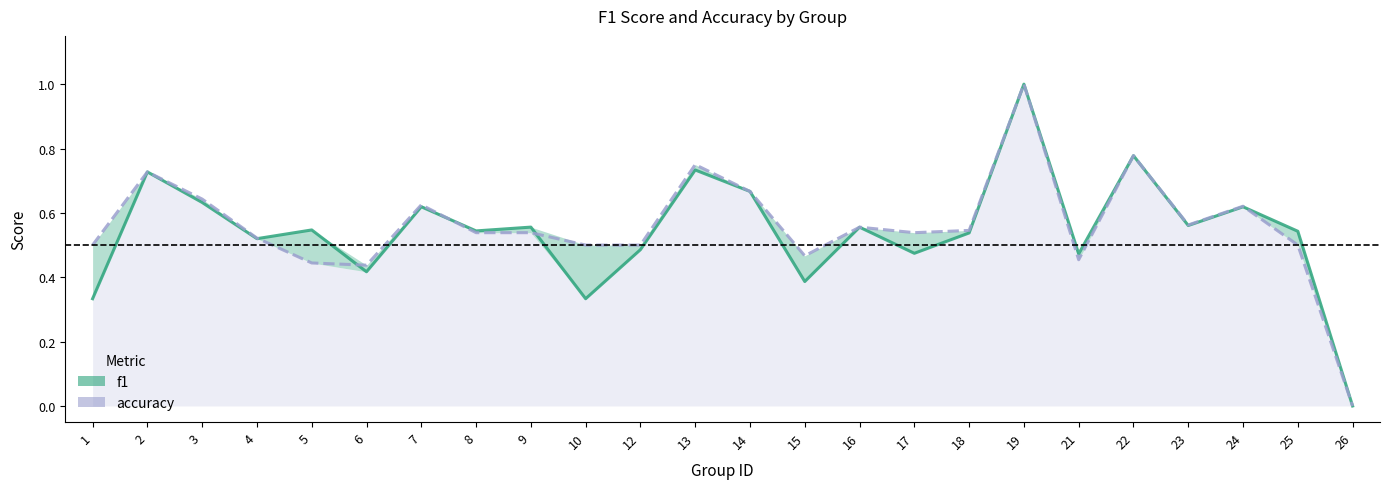

In accuracy, how many points are higher than both neighbors (excluding endpoints)?

7